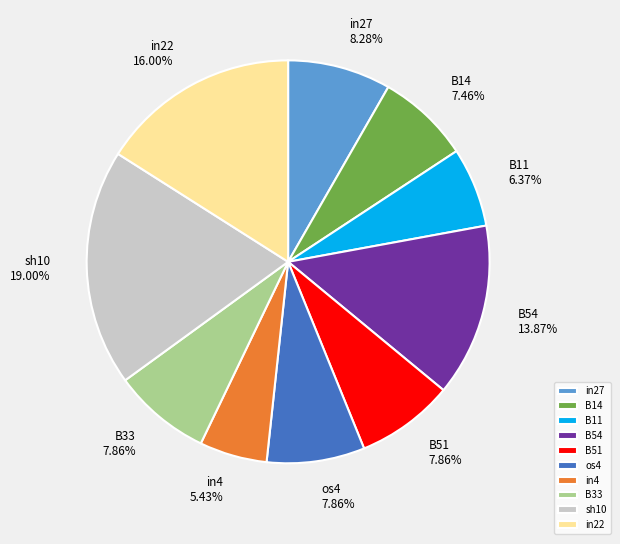

How many segments does this pie chart have?

10